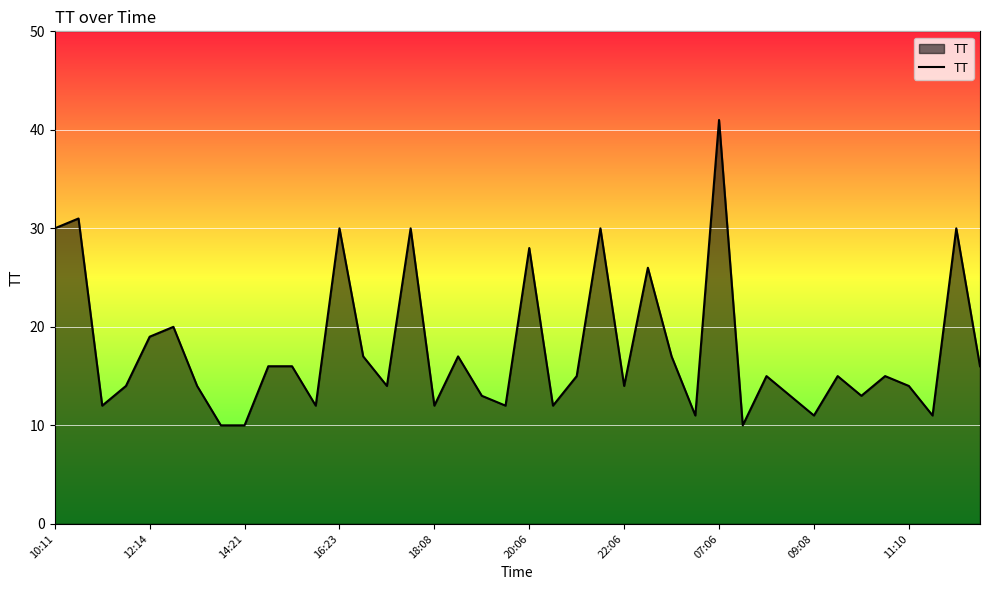

How many lines are shown in the chart?

1